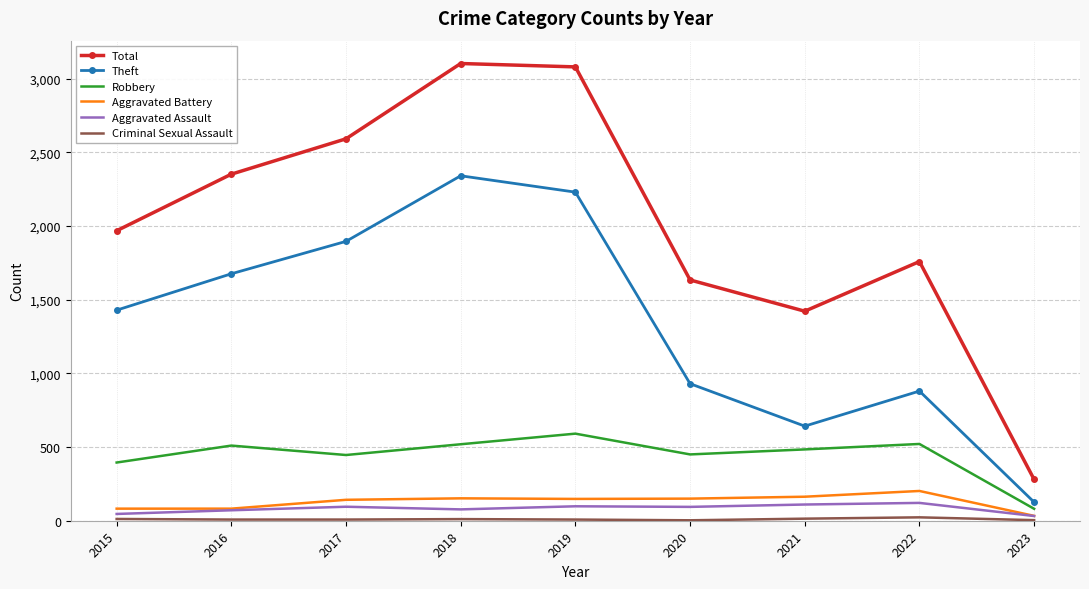

The value of Robbery at 2018 is 519. True or false?

True